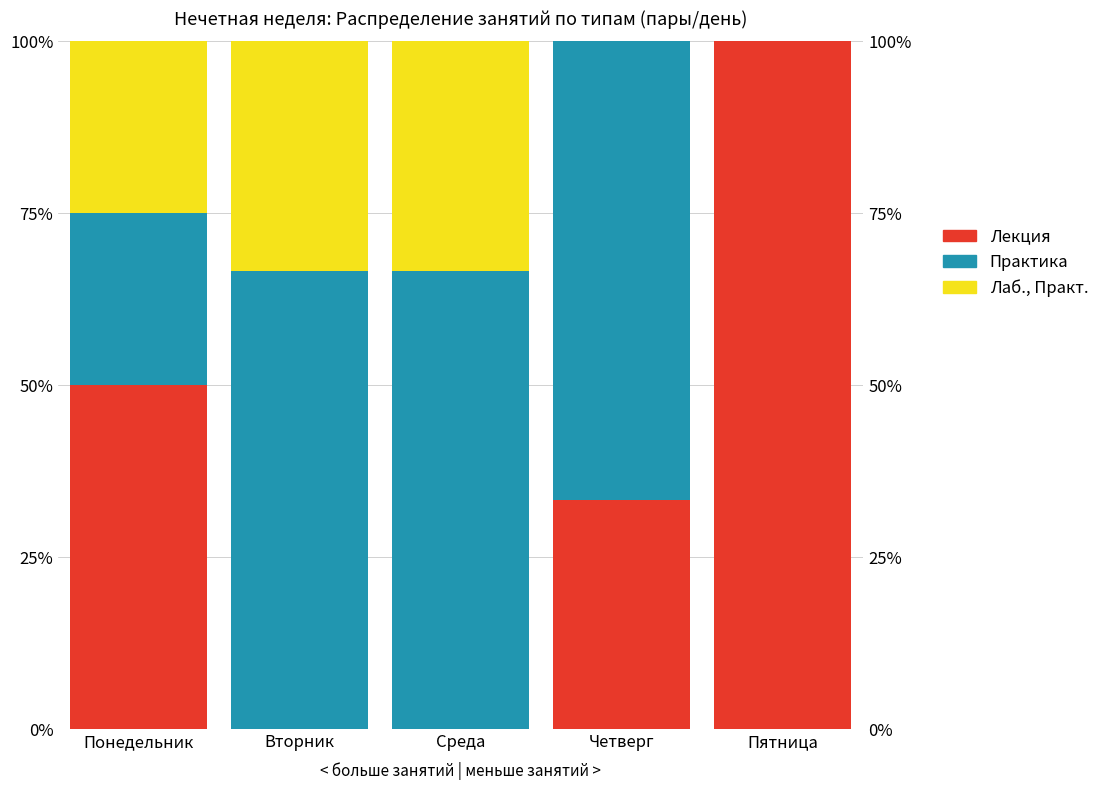

Reading left to right, list all the values displayed in this chart.

Лекция: 50.0	0.0	0.0	33.3	100.0
Практика: 25.0	66.7	66.7	66.7	0.0
Лаб., Практ.: 25.0	33.3	33.3	0.0	0.0